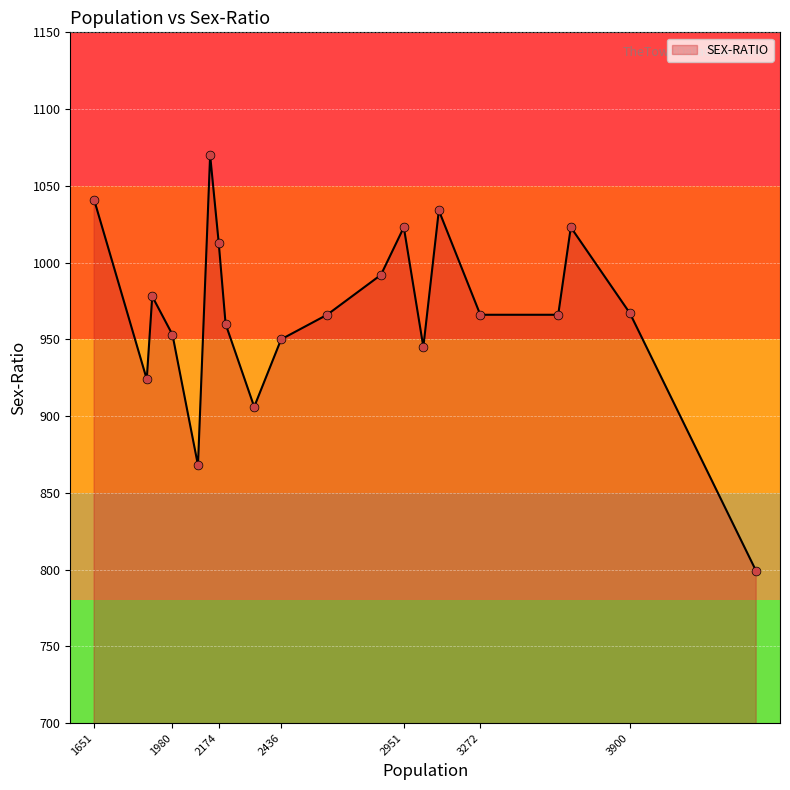

What is the minimum value shown in the chart?

799